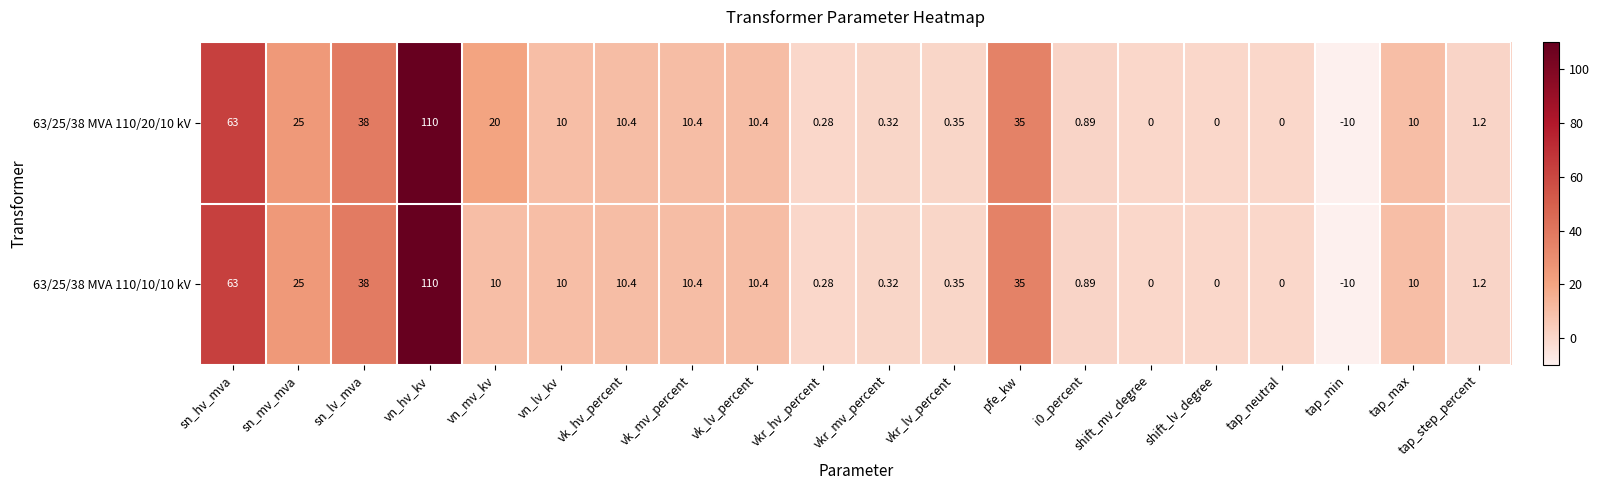

Which series has the largest total across all categories?

63/25/38 MVA 110/20/10 kV